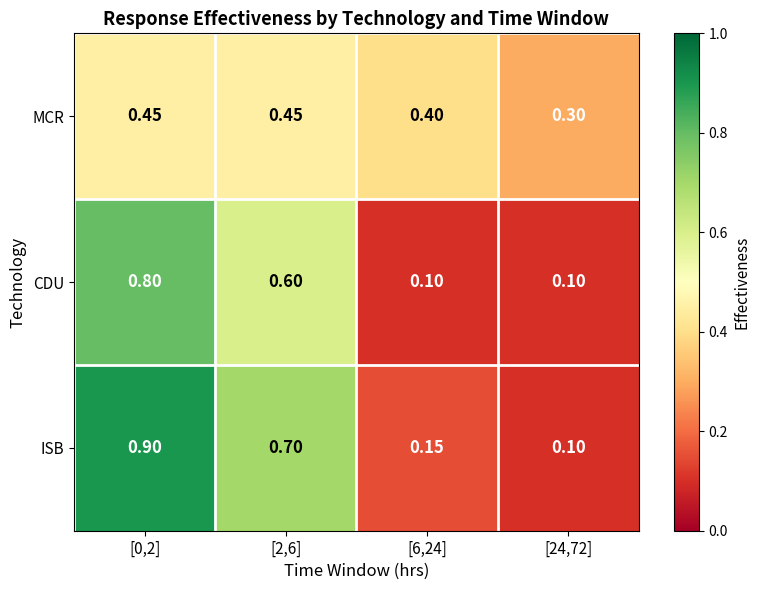

Is the value of ISB at [24,72] greater than the value of MCR at [2,6]?

No